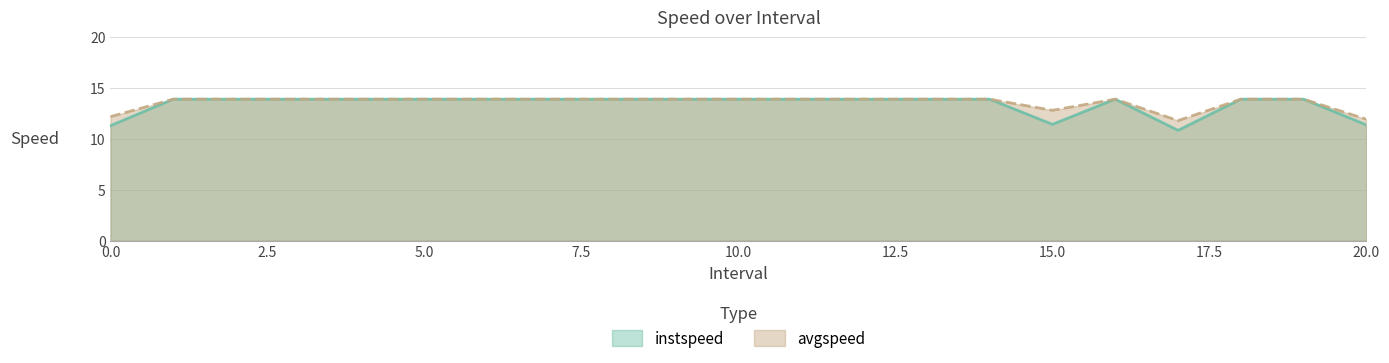

Is the value of instspeed at 14.0 greater than the value of avgspeed at 10.0?

No